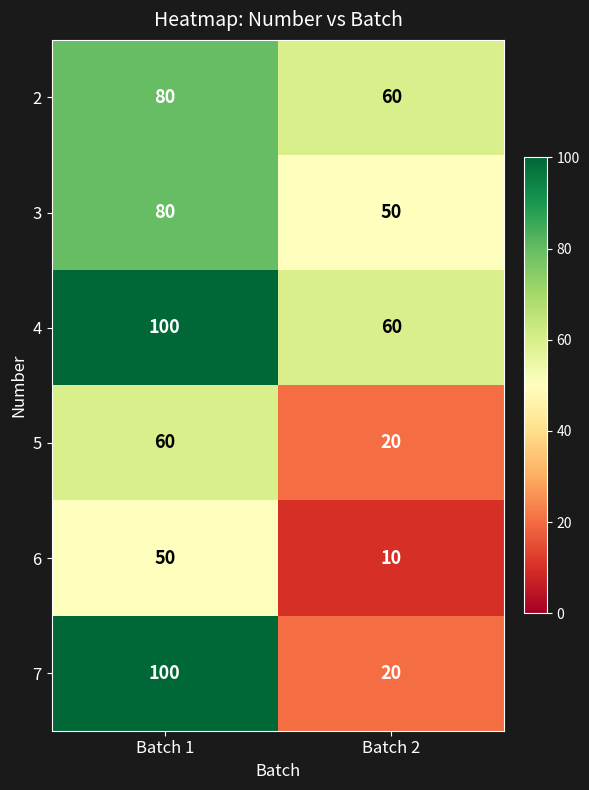

What is the difference between the 7 values at Batch 2 and Batch 1?

80